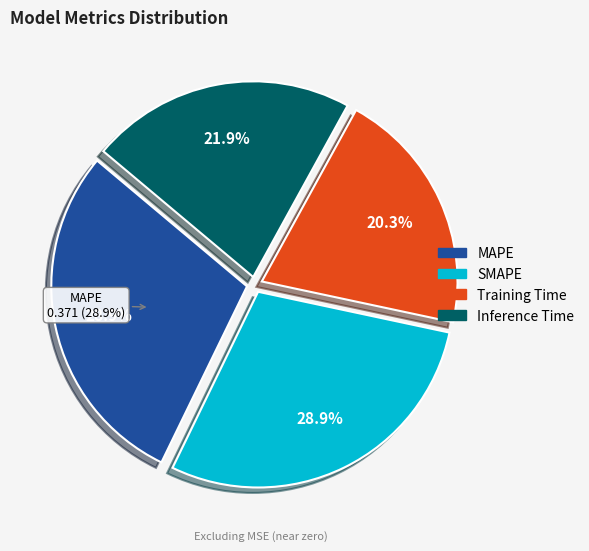

To the nearest percent, what is the combined percentage of MAPE and Inference Time?

51%